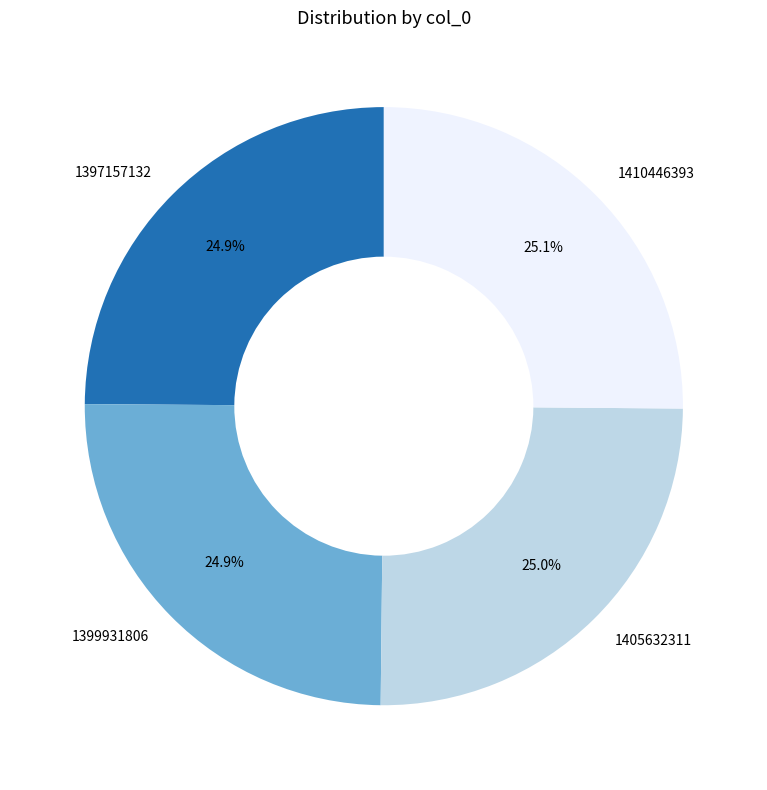

Count the number of slices in the pie.

4